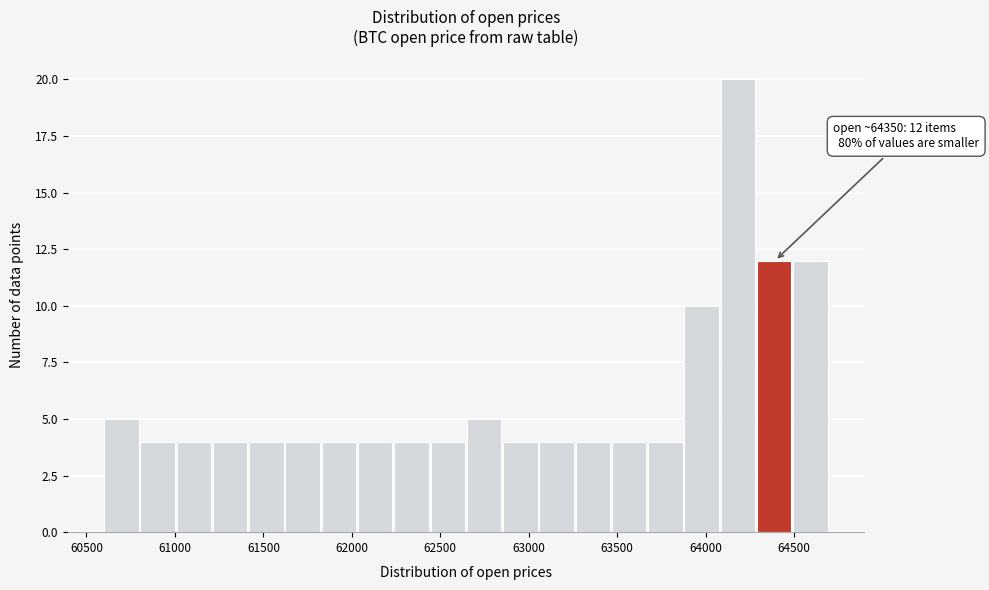

Which range on the x-axis has the tallest bar?

64085 to 64290